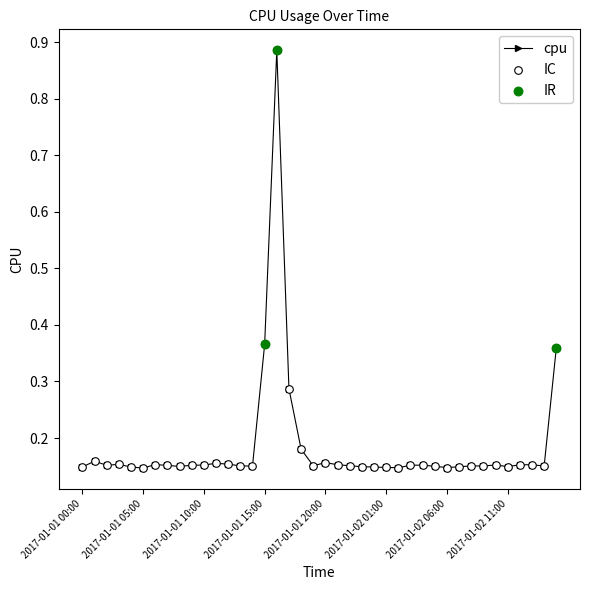

What is the difference between the maximum and minimum values?

0.7